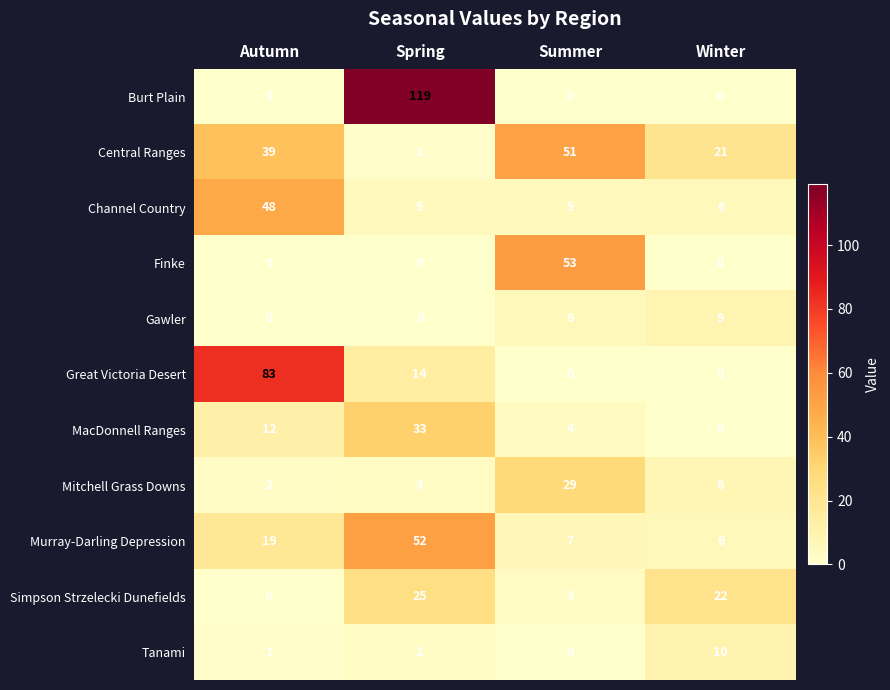

How many data points does each series have?

4